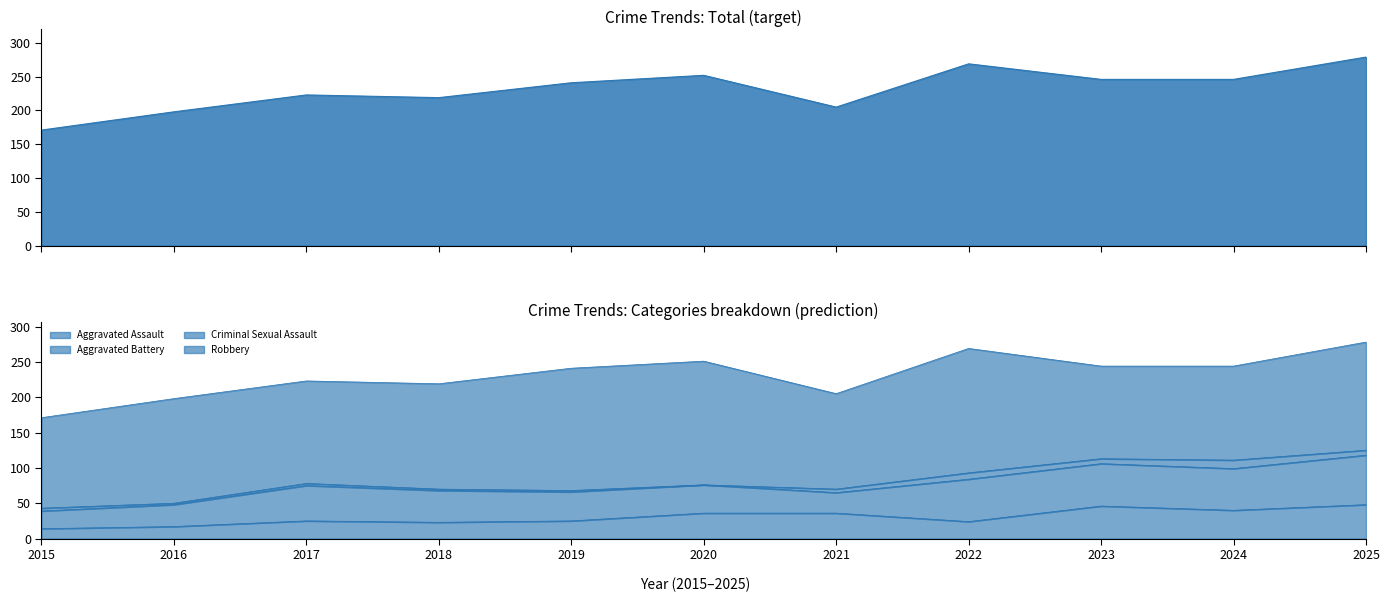

The Criminal Sexual Assault series shows 1 at 2015. True or false?

False